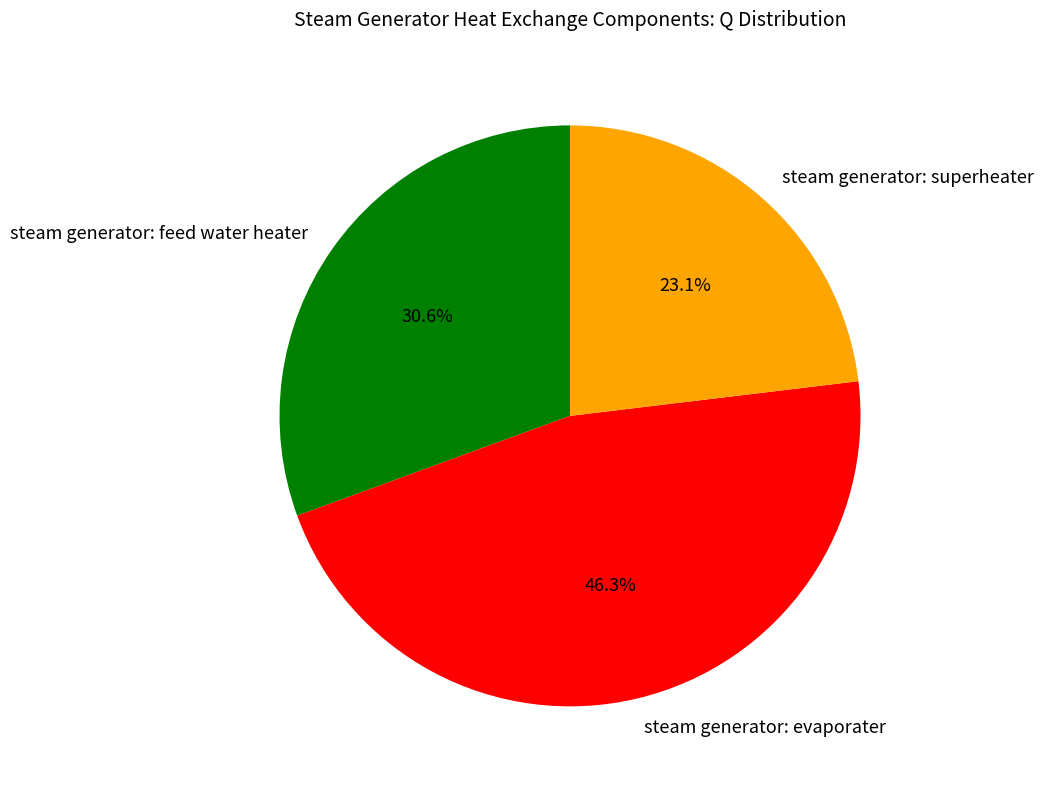

To the nearest percent, what is the combined percentage of steam generator: feed water heater and steam generator: evaporater?

77%